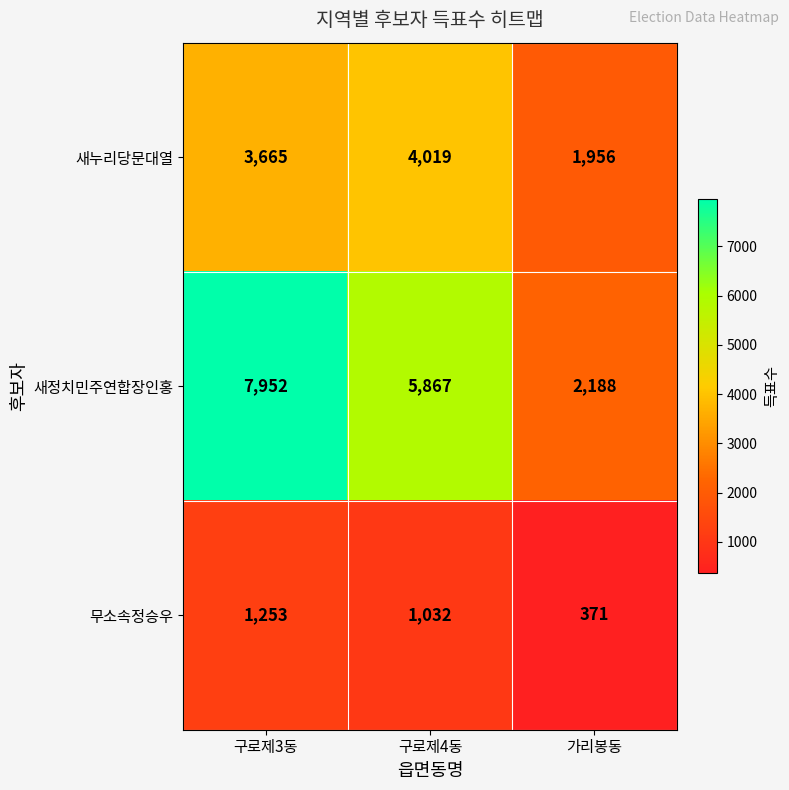

Rank the series by their maximum value, from highest to lowest.

새정치민주연합장인홍, 새누리당문대열, 무소속정승우